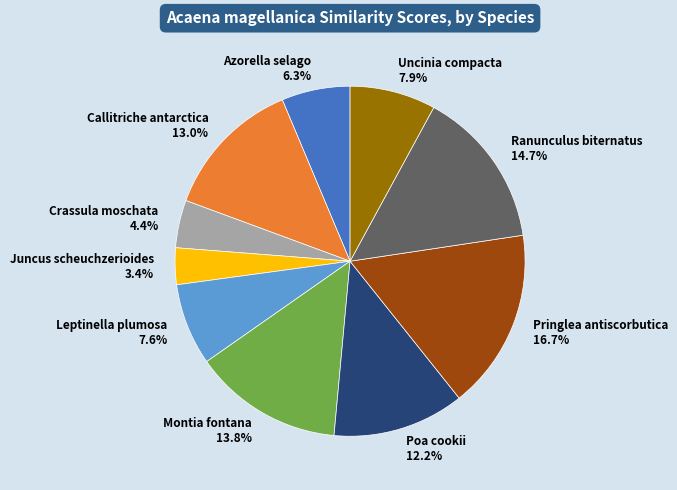

To the nearest percent, what percentage of the pie is Ranunculus biternatus?

15%